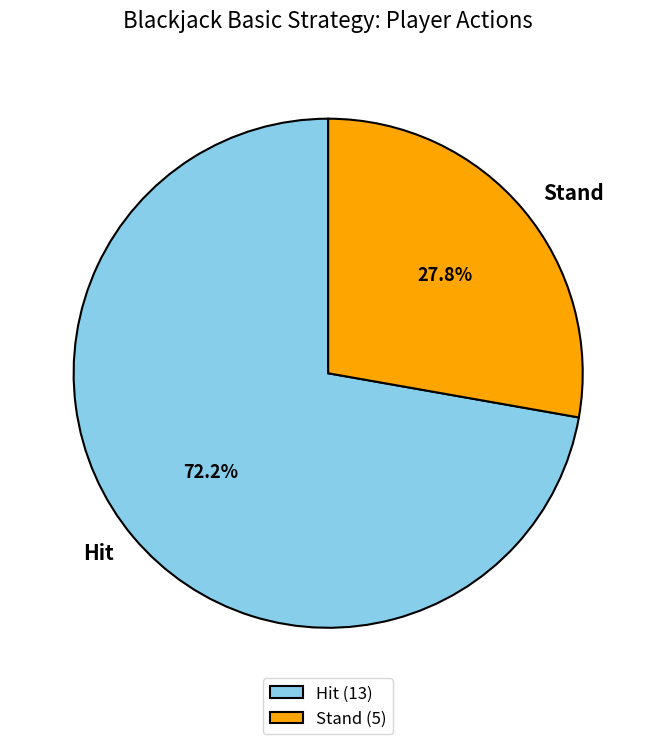

To the nearest percent, what is the difference between the largest and smallest slice percentages?

44%